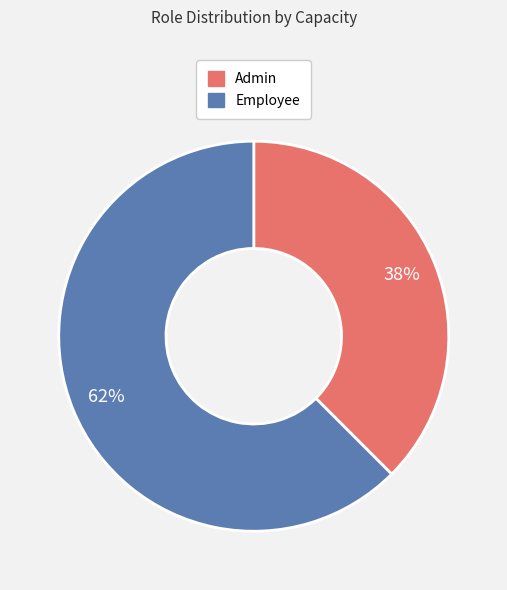

Which has a higher value, Employee or Admin?

Employee